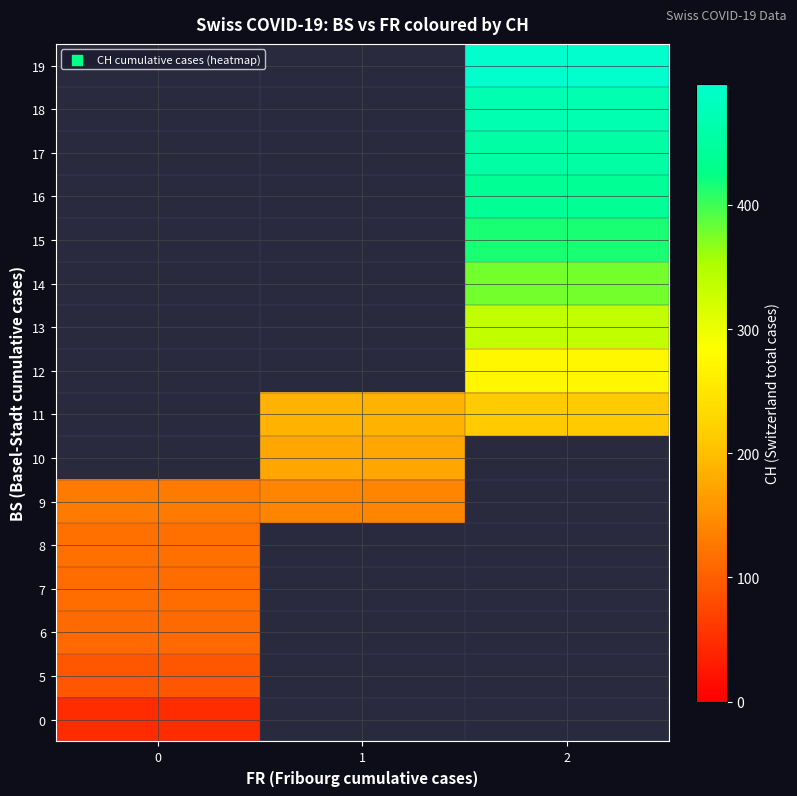

What is the difference between the highest and lowest values at 0?

81.3